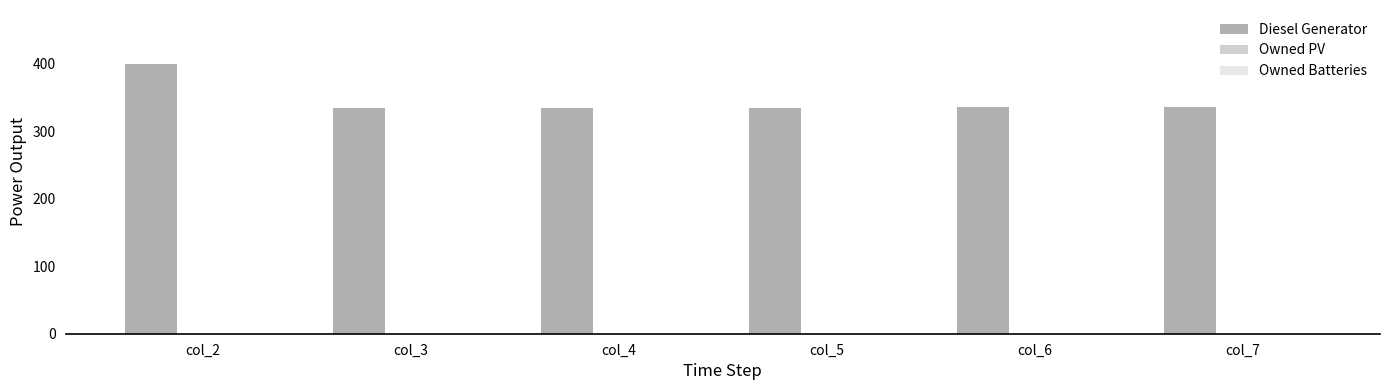

What is the difference between the maximum and minimum values?

65